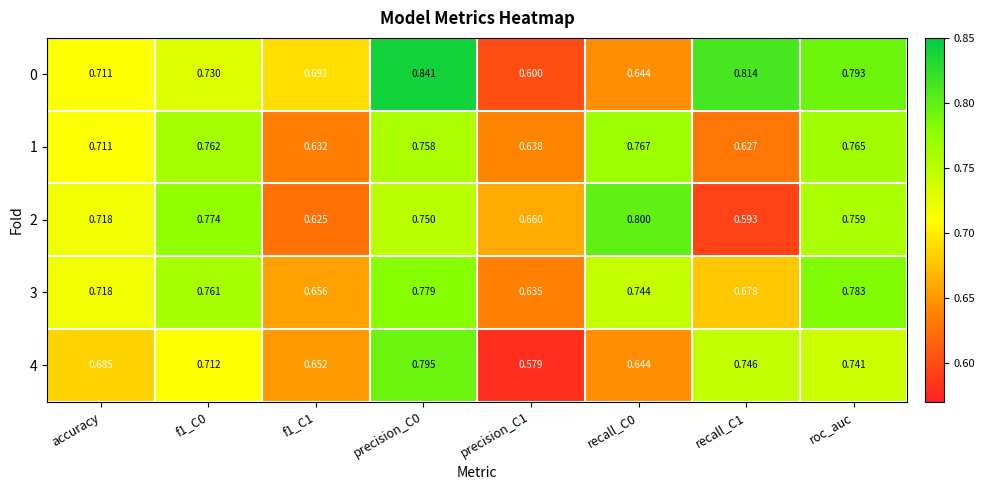

Is the value of 2 at recall_C0 greater than the value of 0 at f1_C1?

Yes